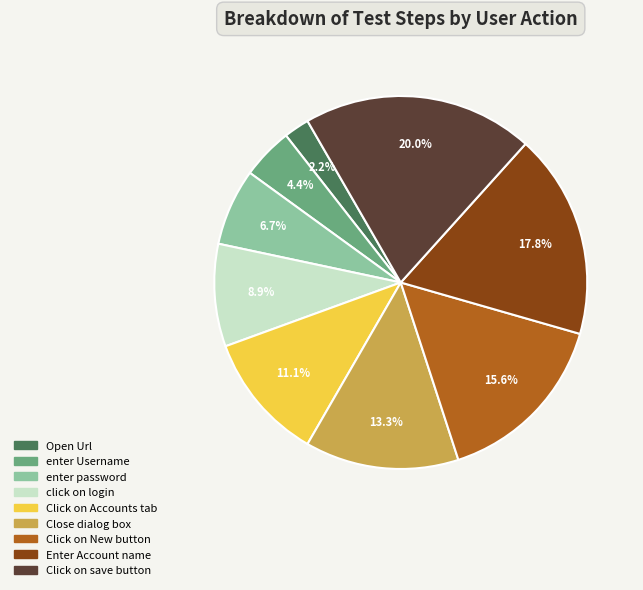

To the nearest percent, what is the average slice percentage?

11%